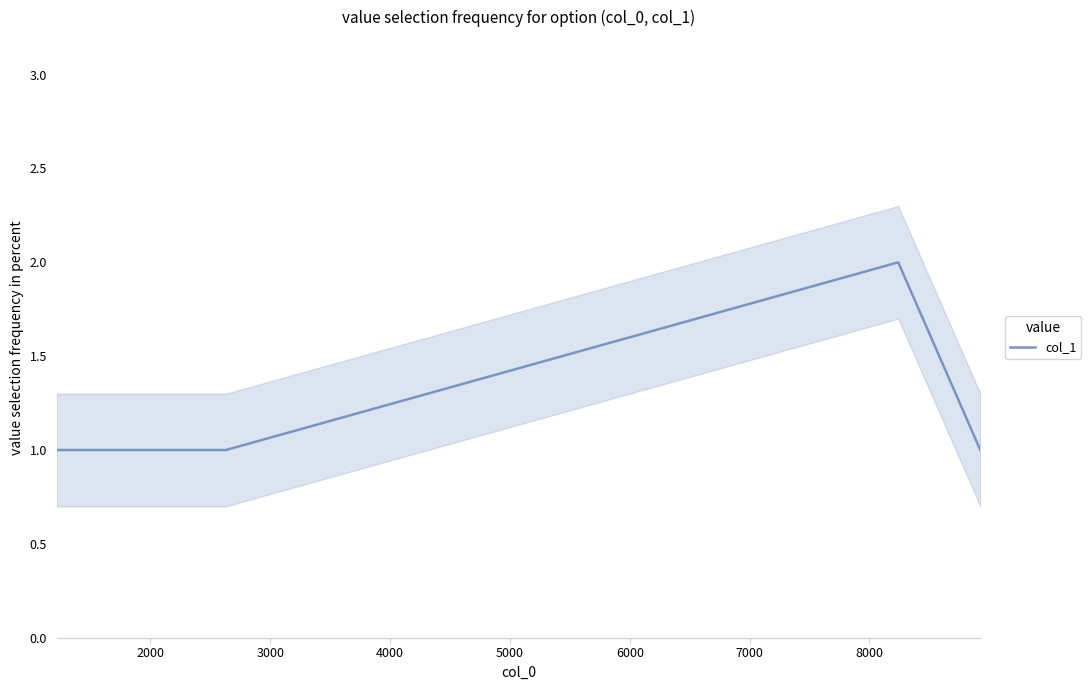

What is the average value?

1